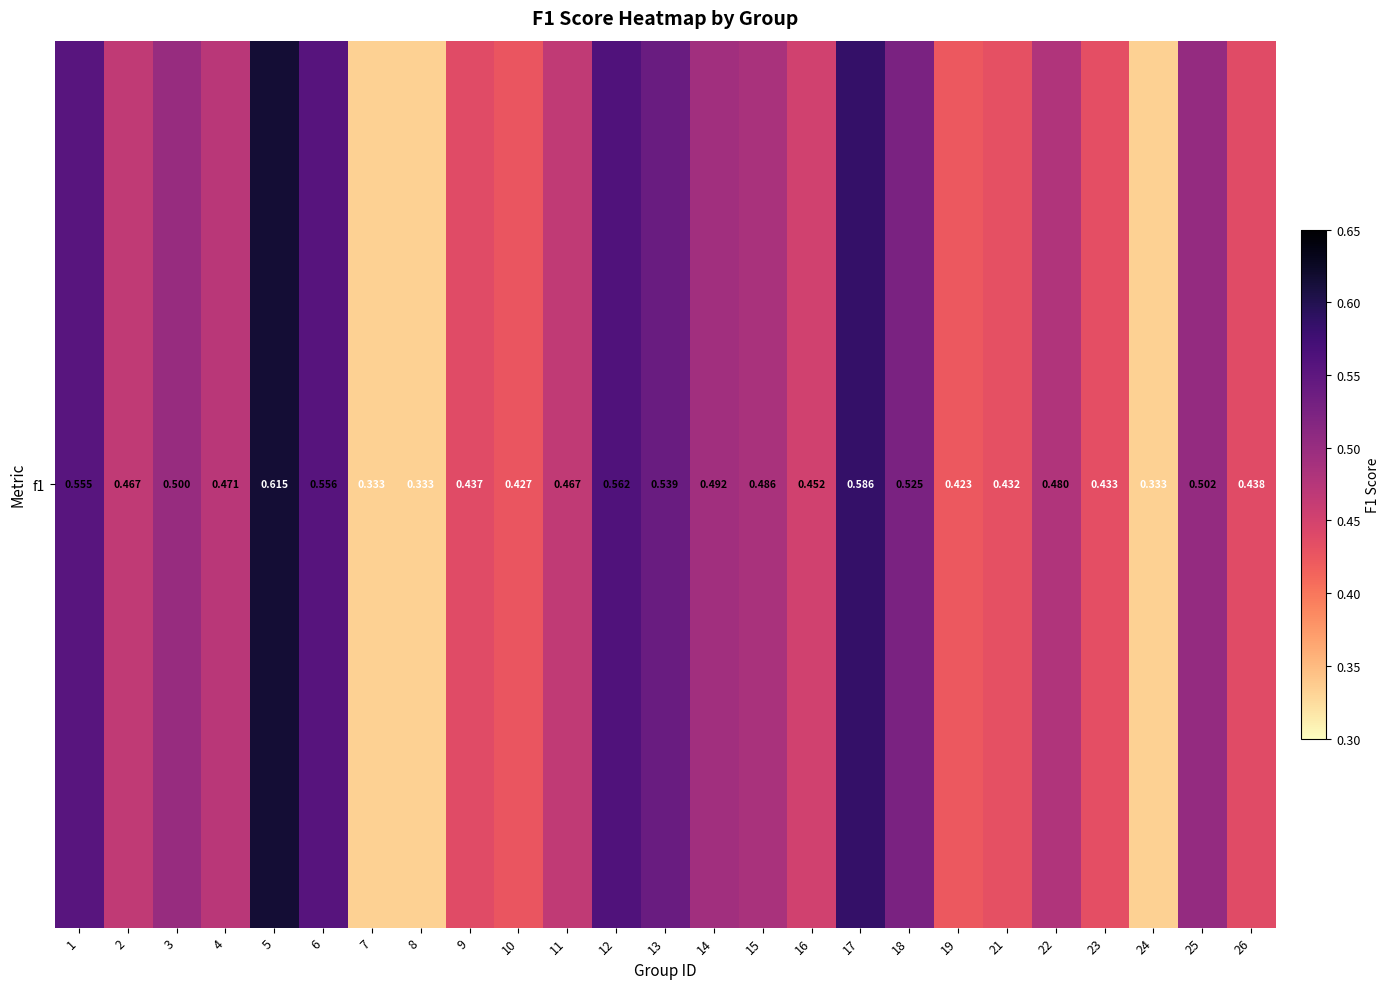

What is the greatest value displayed?

0.6